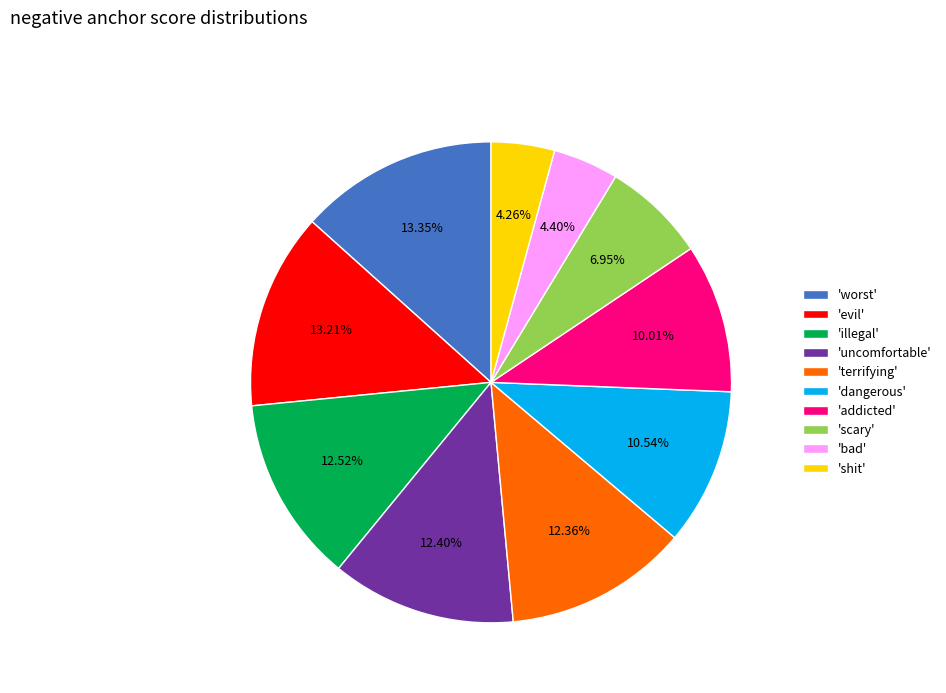

Is 'evil' the majority of the pie?

No